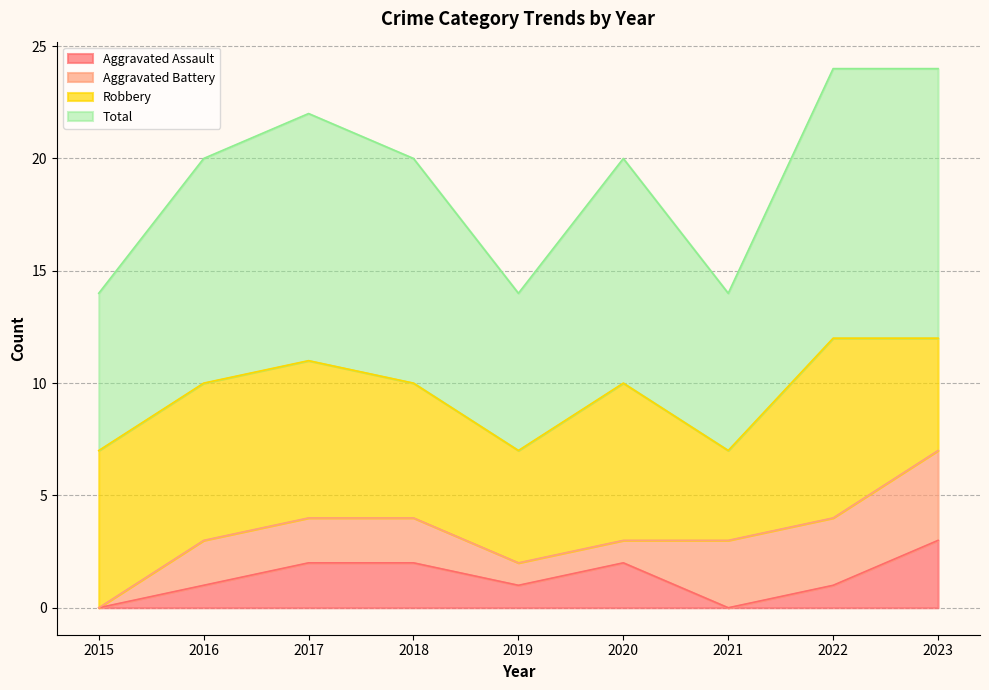

Is it true that Aggravated Assault equals 1 at 2020?

False